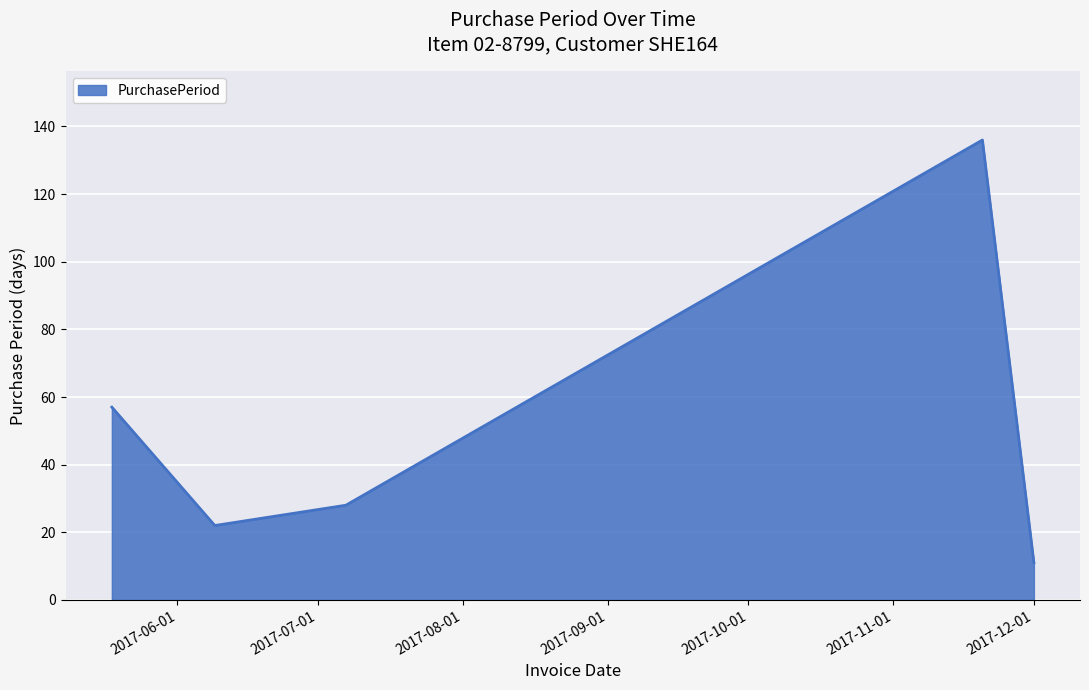

What is the maximum value shown in the chart?

136